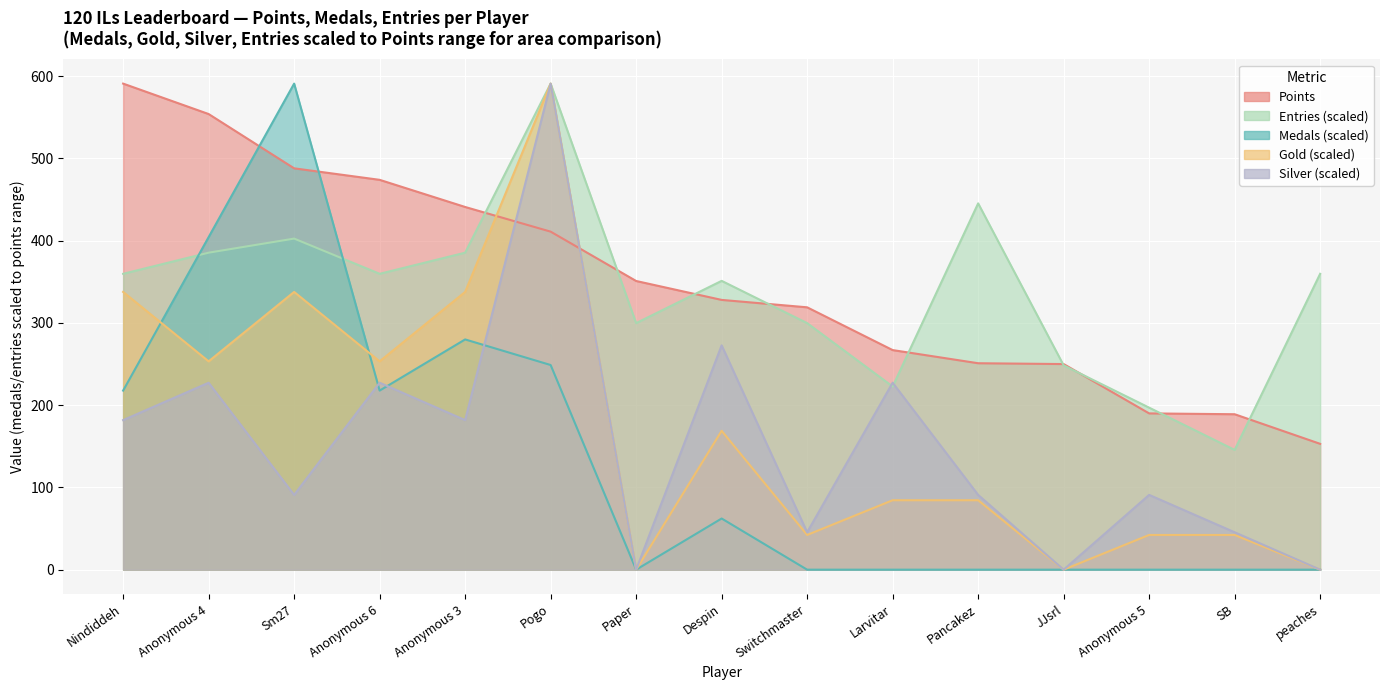

How many distinct data groups are displayed?

5